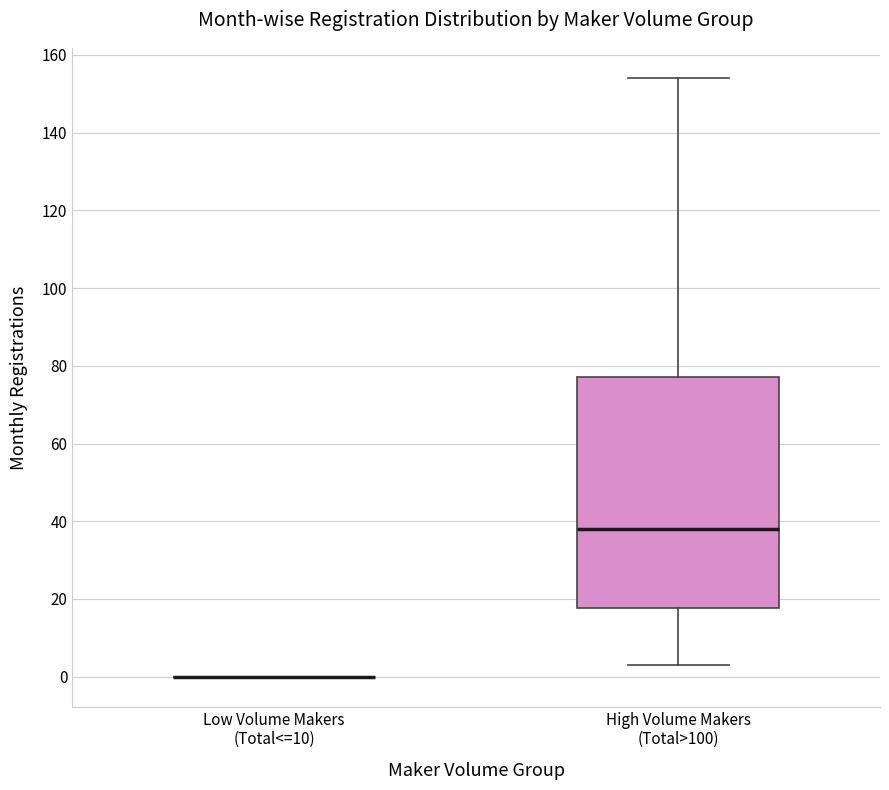

Where does the lower whisker of the box for High Volume Makers (Total>100) end on the y-axis? The values are not printed on the chart, so give them approximately, as read against the axis.

4